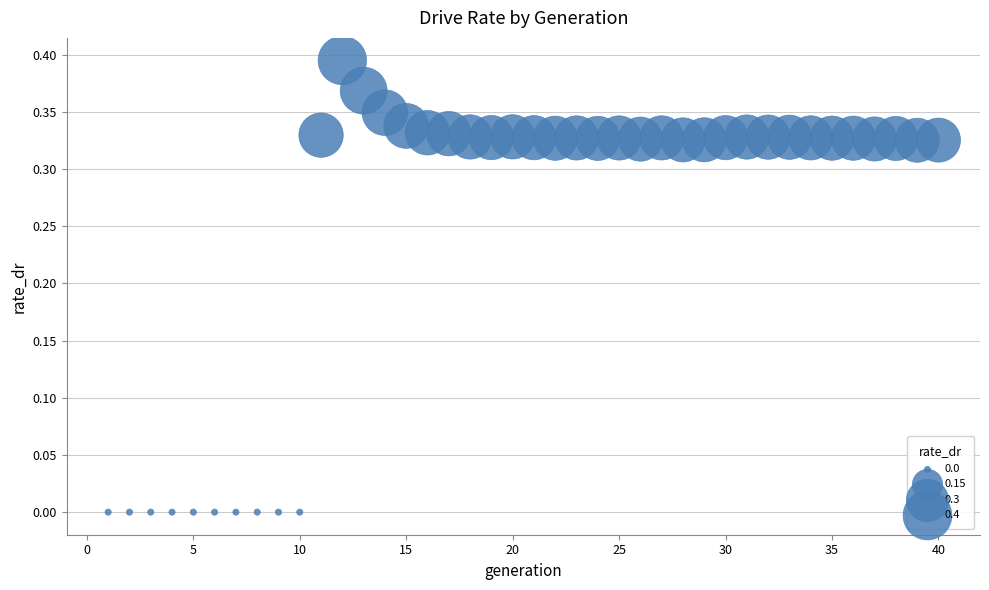

What is the range of X values (max minus min)?

39.0